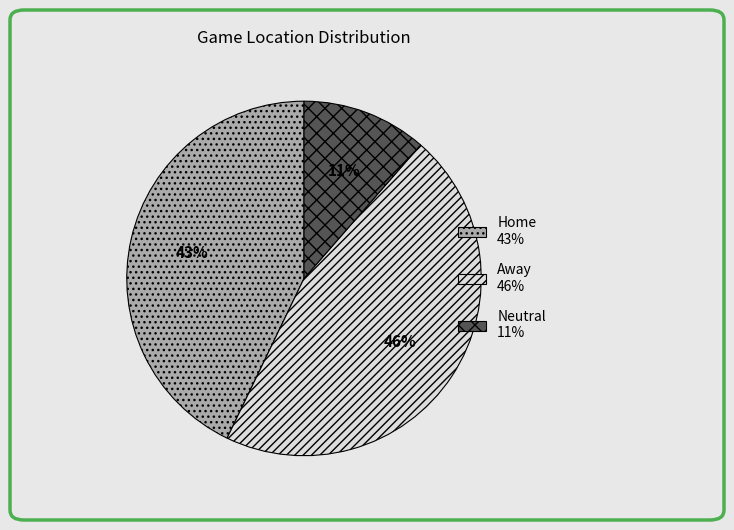

How many slices are in this pie chart?

3